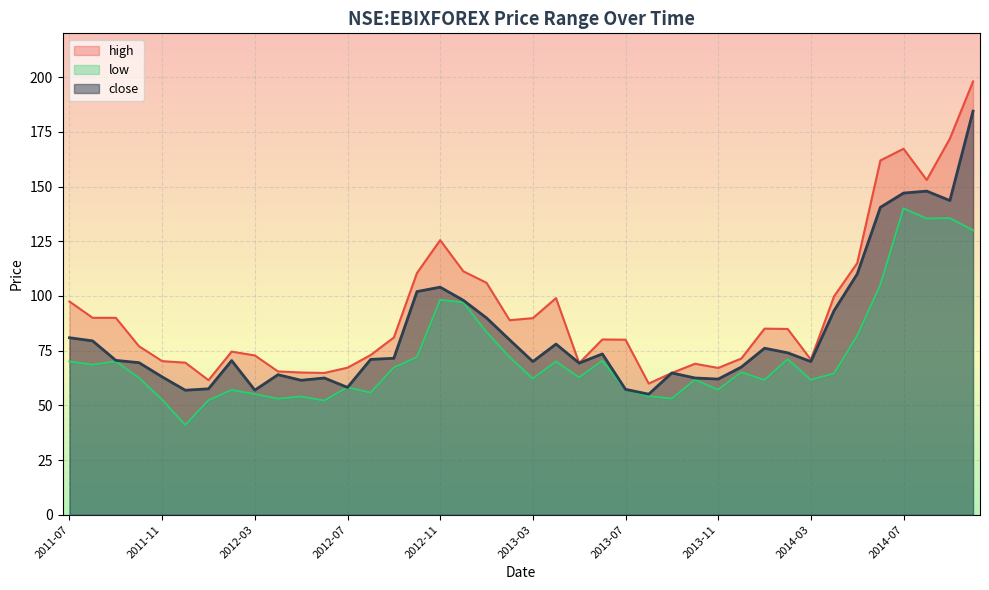

How many lines are shown in the chart?

3